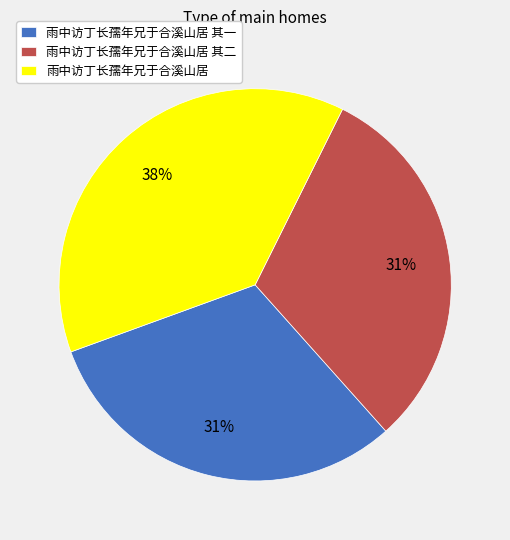

What is the ratio of the value at 雨中访丁长孺年兄于合溪山居 to the value at 雨中访丁长孺年兄于合溪山居 其二?

1.2